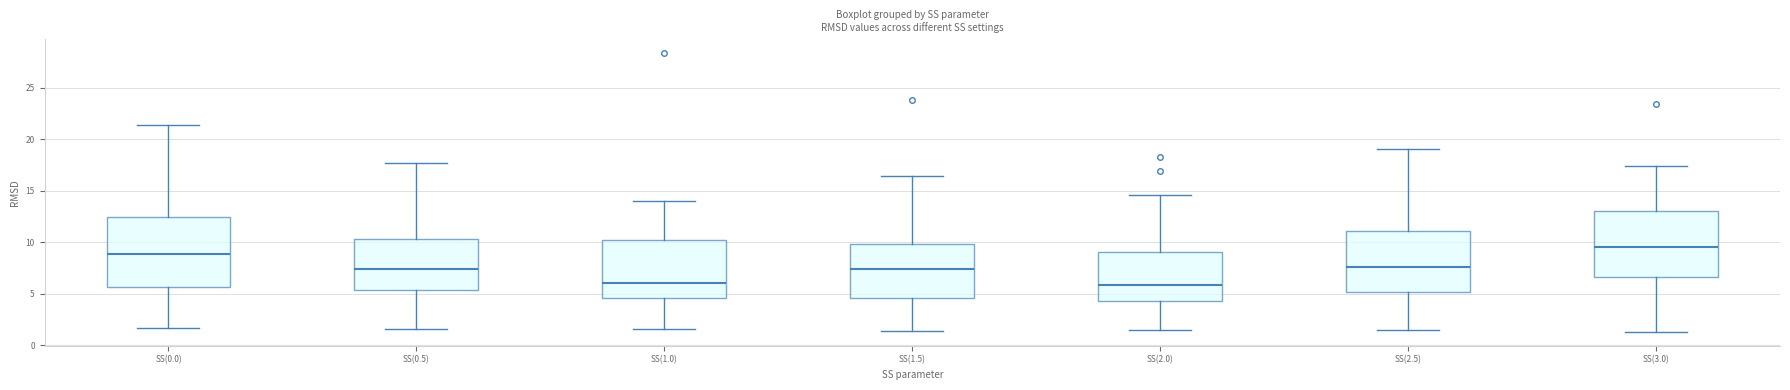

Reading left to right, transcribe this box plot: for each box, give where its median line is, the range the box spans, and where its two whiskers end, as read against the y-axis. The values are not printed on the chart, so give them approximately, as read against the axis.

SS(0.0): median 9.0, box 5.5 to 12.5, whiskers 1.5 to 21.5
SS(0.5): median 7.5, box 5.5 to 10.5, whiskers 1.5 to 17.5
SS(1.0): median 6.0, box 4.5 to 10.5, whiskers 1.5 to 14.0
SS(1.5): median 7.5, box 4.5 to 10.0, whiskers 1.5 to 16.5
SS(2.0): median 6.0, box 4.5 to 9.0, whiskers 1.5 to 14.5
SS(2.5): median 7.5, box 5.0 to 11.0, whiskers 1.5 to 19.0
SS(3.0): median 9.5, box 6.5 to 13.0, whiskers 1.5 to 17.5